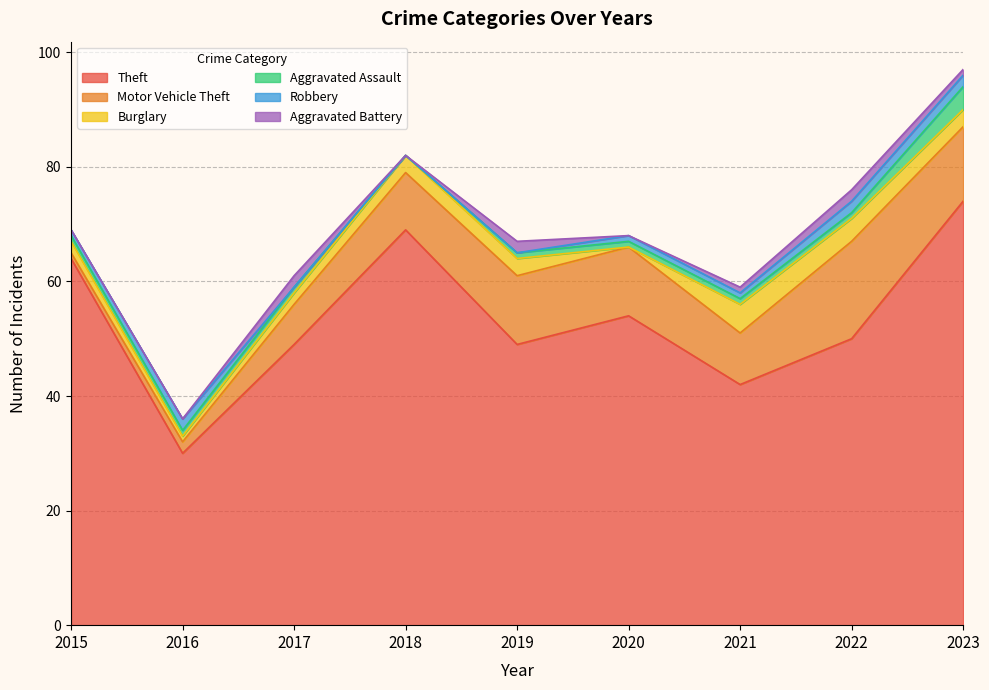

At which category does the chart reach its minimum across all series?

2020